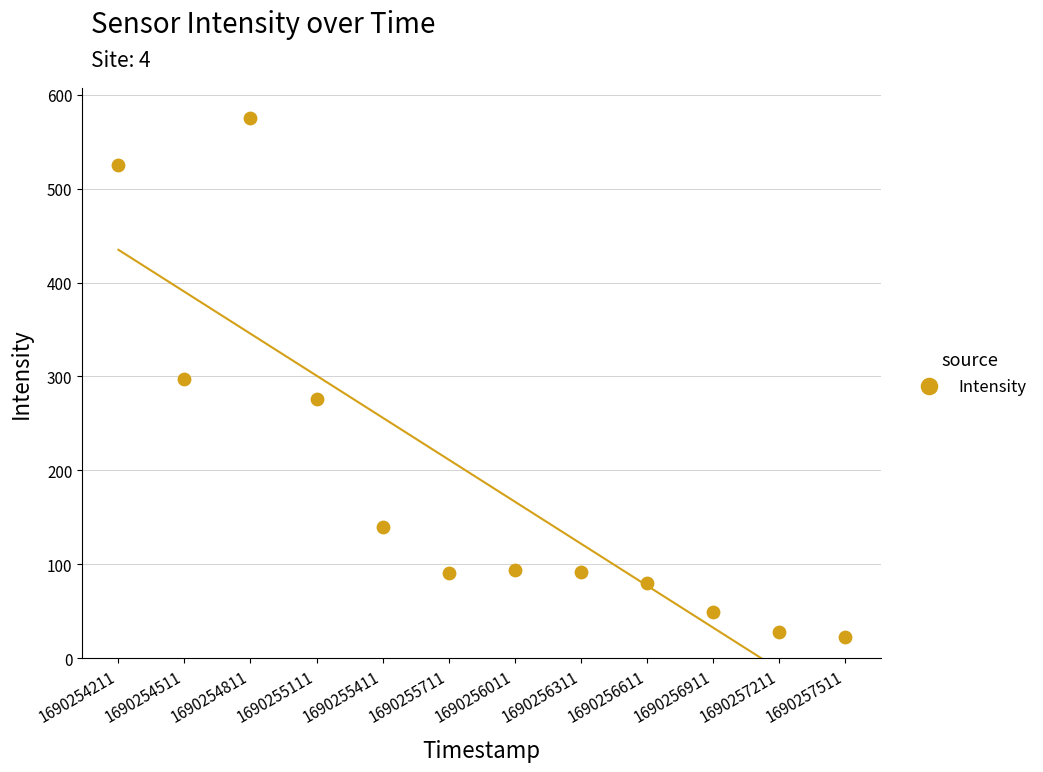

What is the average Y value?

189.2